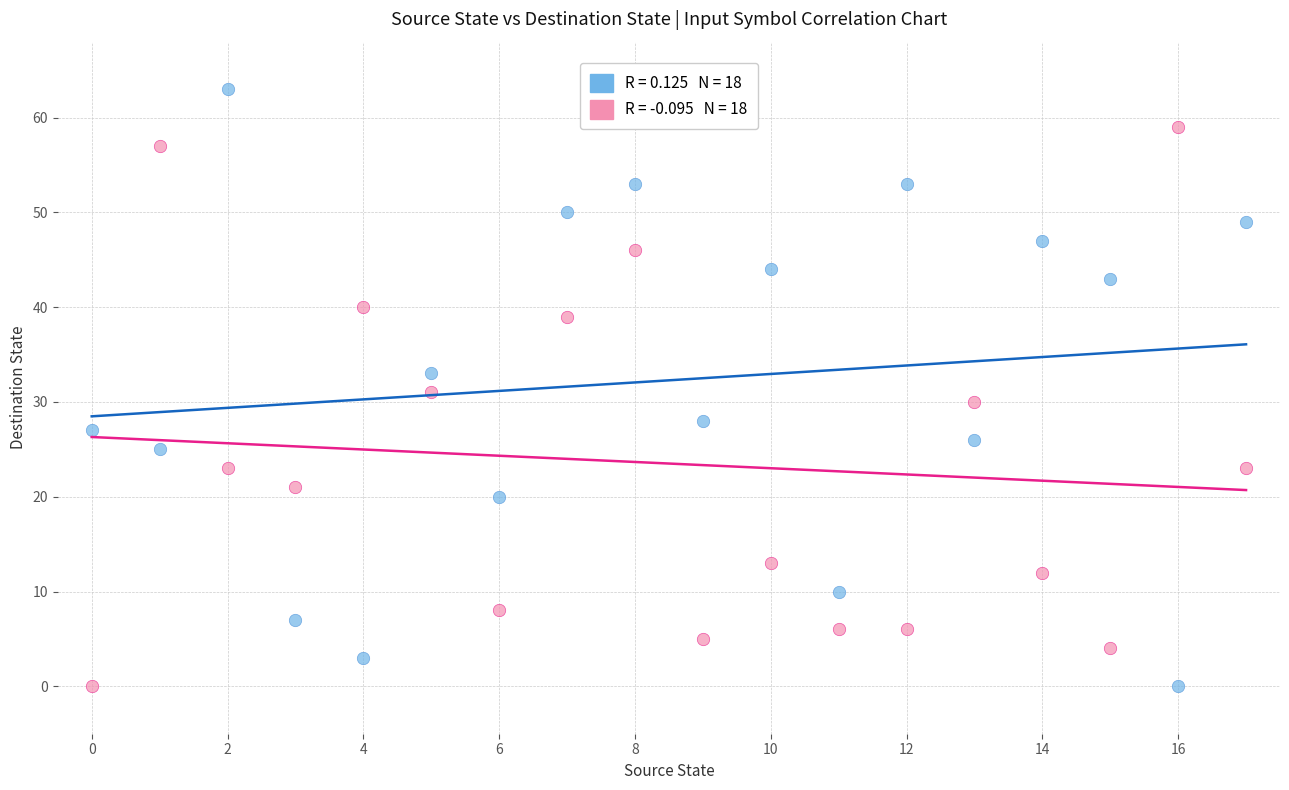

Across all data points, what is the range of Y values (max minus min)?

63